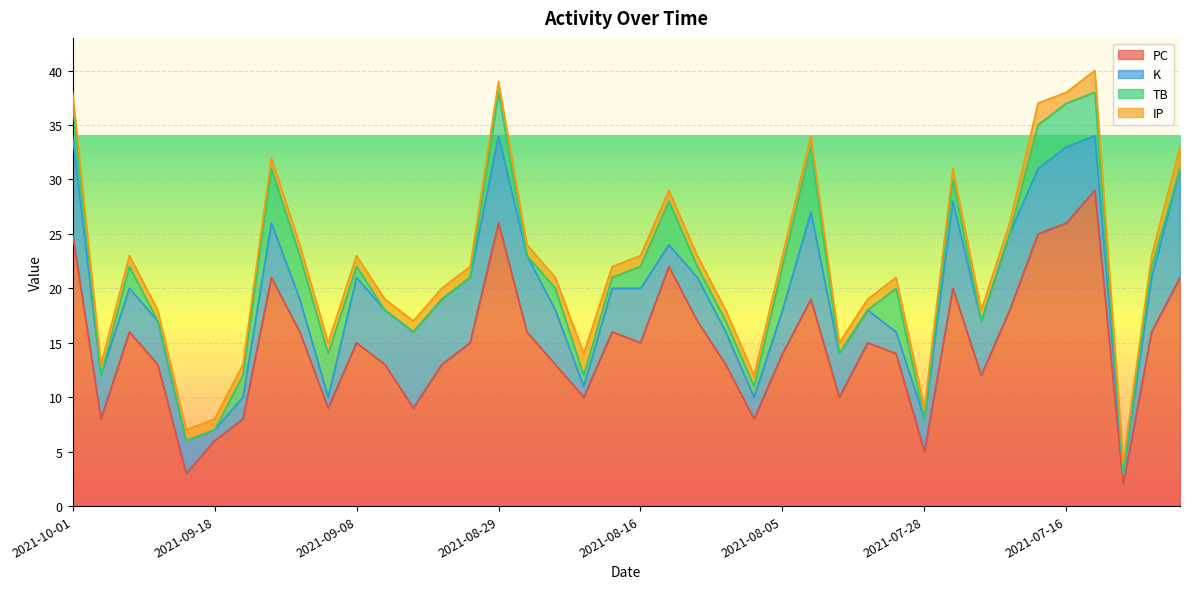

How many values in the K series exceed 5?

13